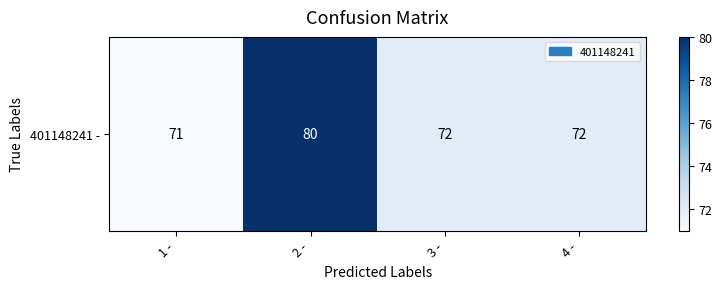

The value at 4 - is 72. True or false?

True